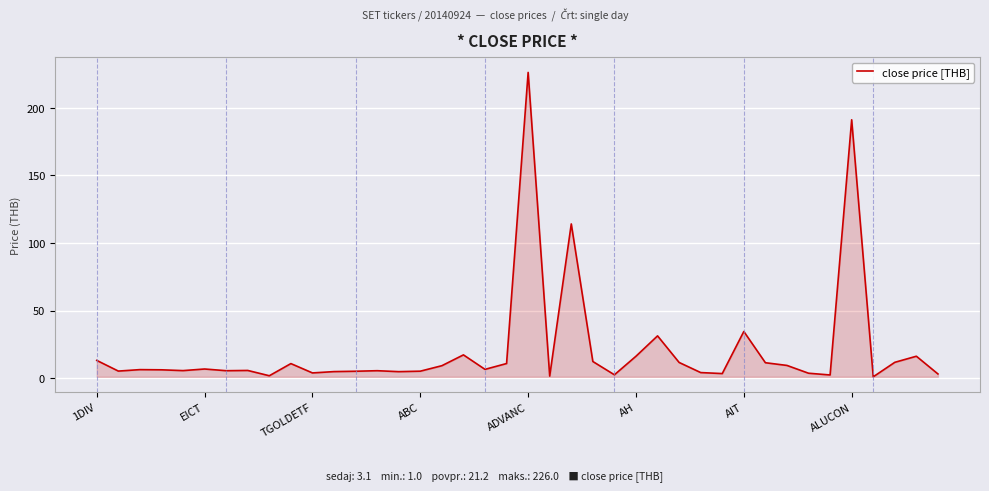

What is the difference between the maximum and minimum values?

225.0